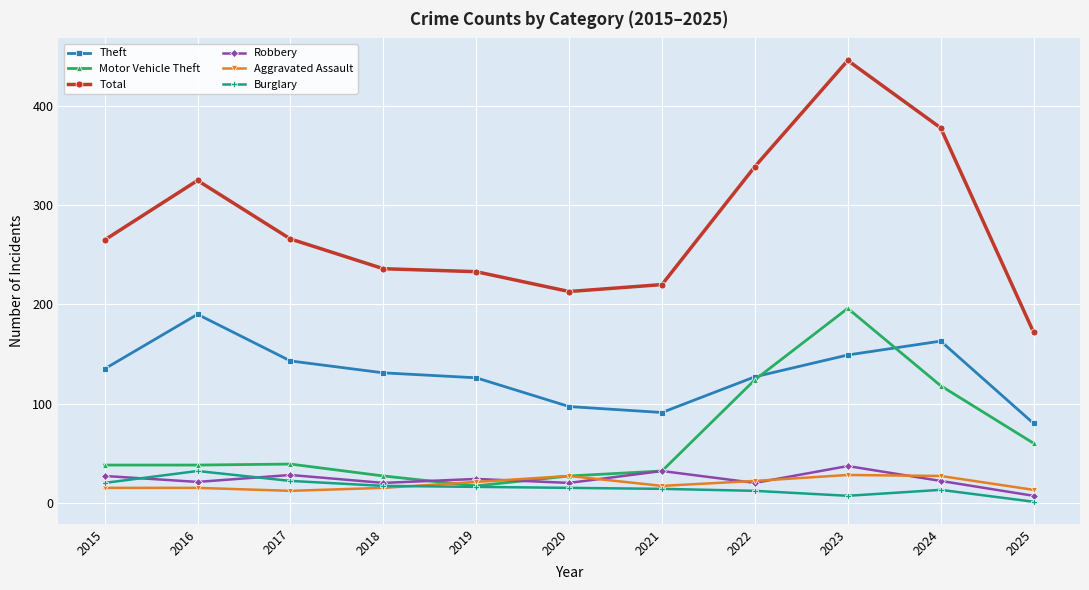

What is the maximum value shown in the chart?

446